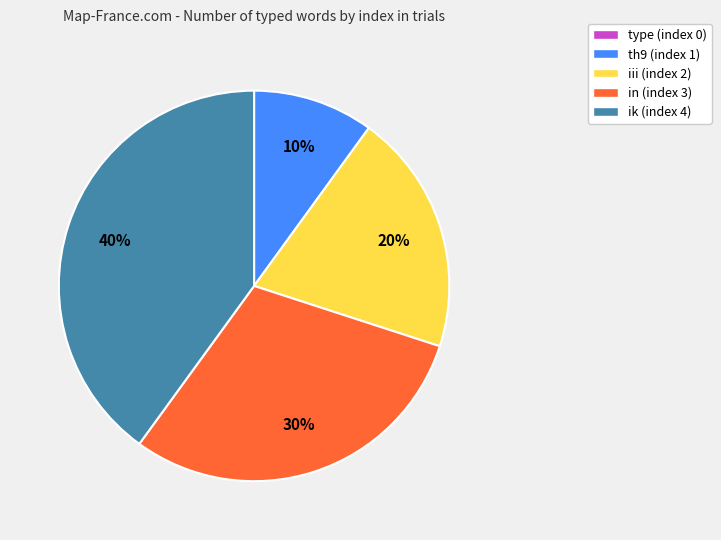

Is it true that iii (index 2) is 9% of the pie?

False